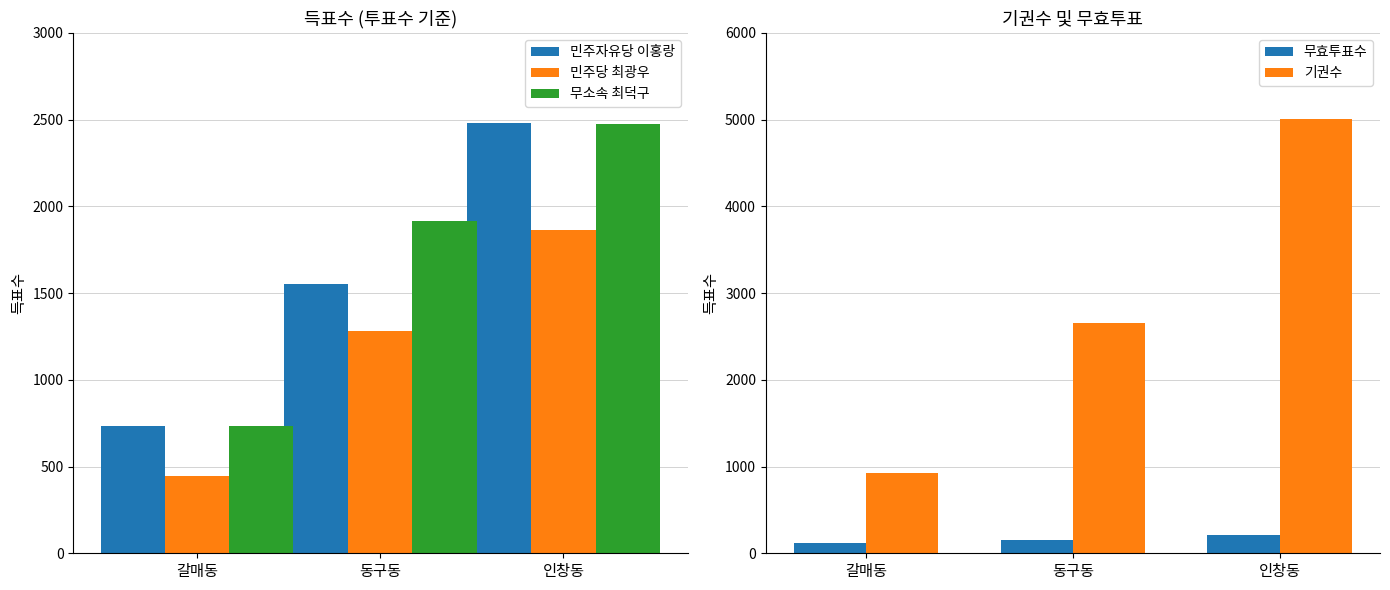

At which label does 민주자유당 이홍랑 reach its peak?

인창동